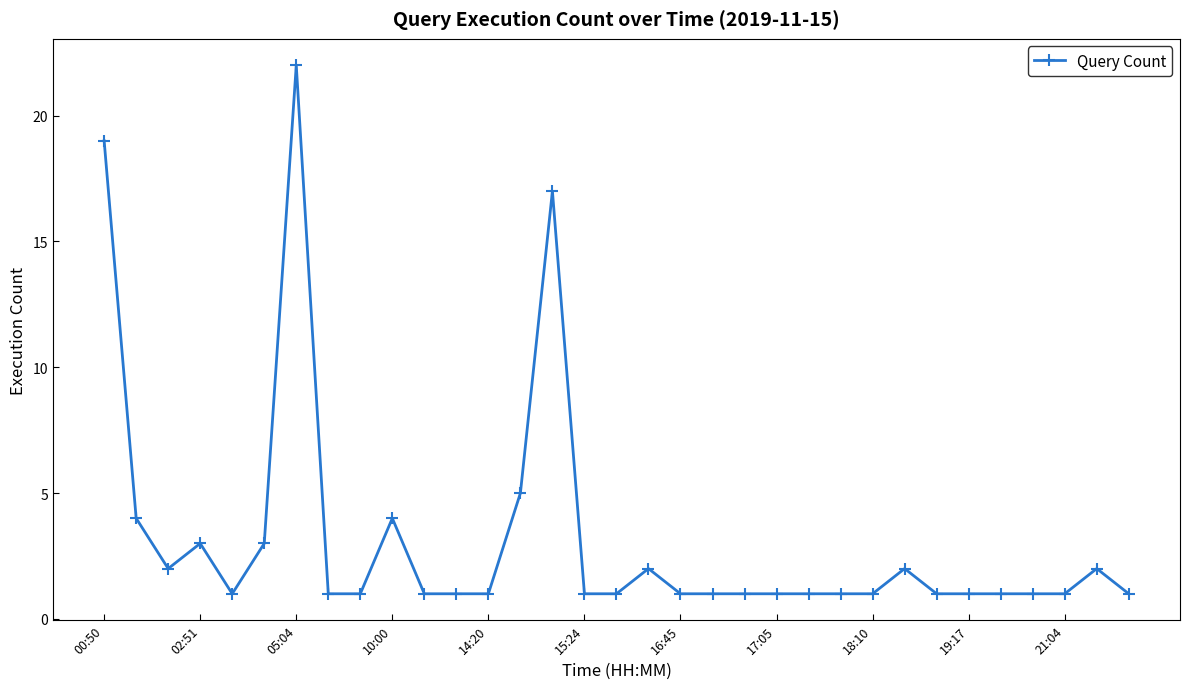

What is the value of the 26th point from the left?

2